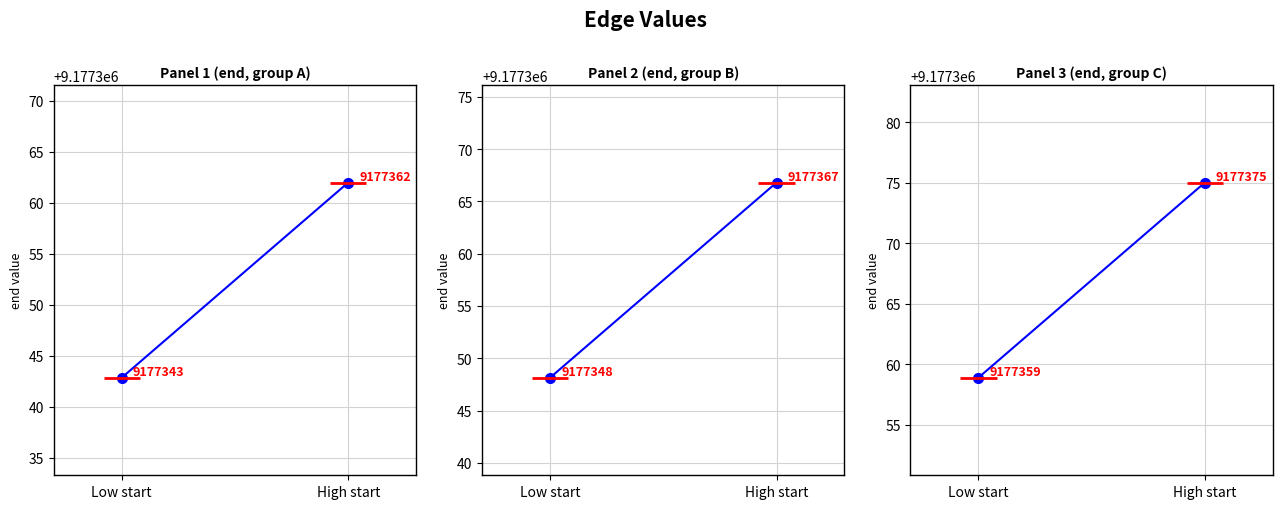

Between Low start and High start, which series saw the biggest shift?

Panel 1 (end, group A)